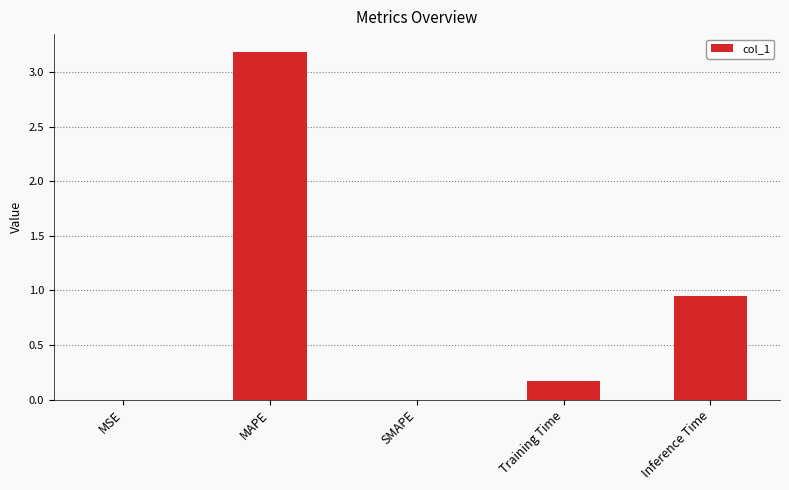

What is the sum of all values?

4.3